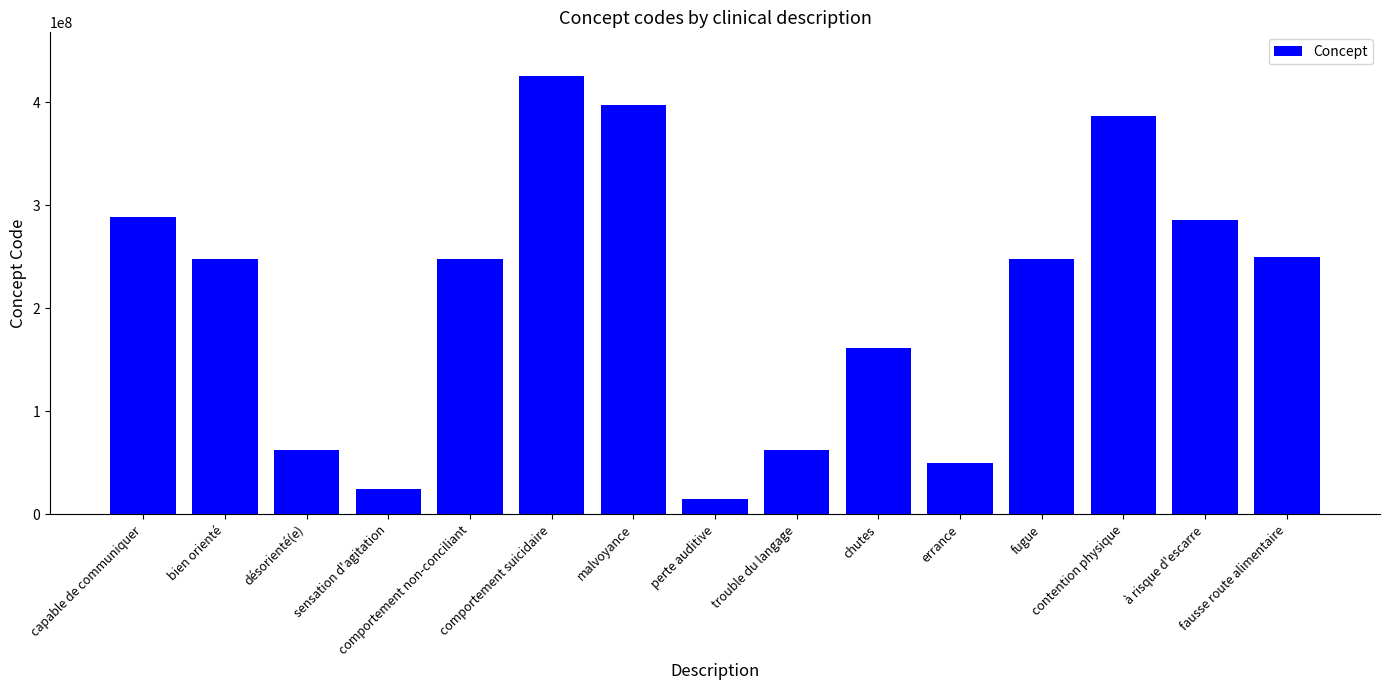

Where does the data first go above 248043008?

capable de communiquer